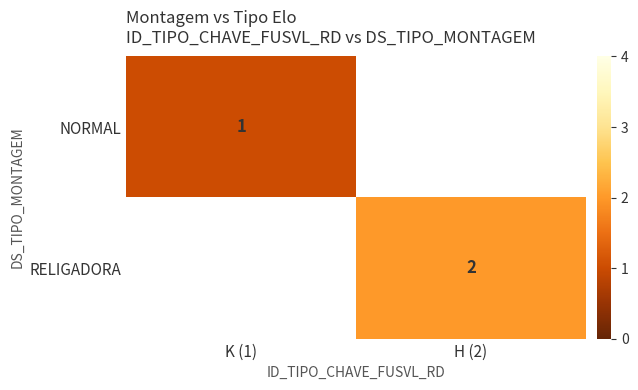

Rank the series by their maximum value, from lowest to highest.

NORMAL, RELIGADORA